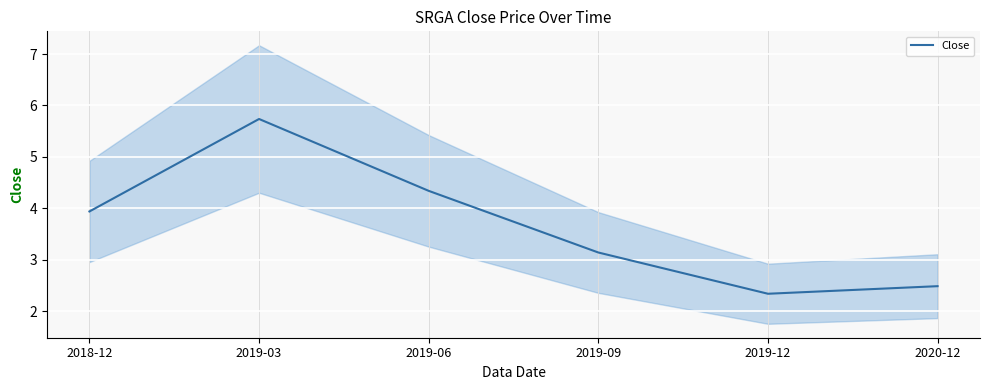

What is the label of the 3rd point from the left?

2019-06